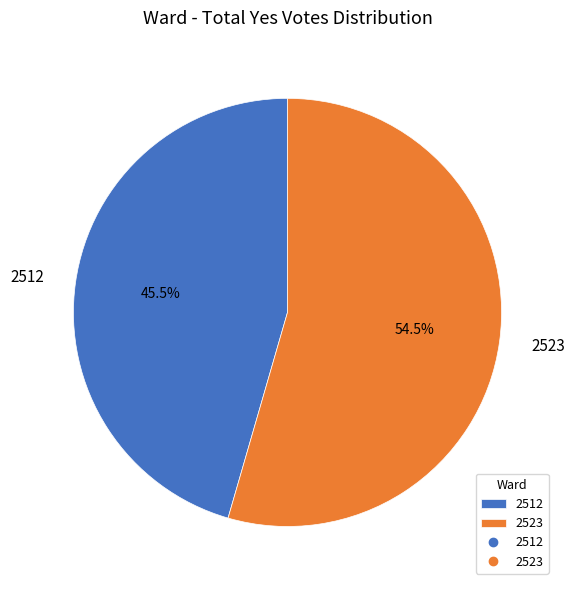

To the nearest percent, what is the difference between the 2523 and 2512 slice percentages?

9%